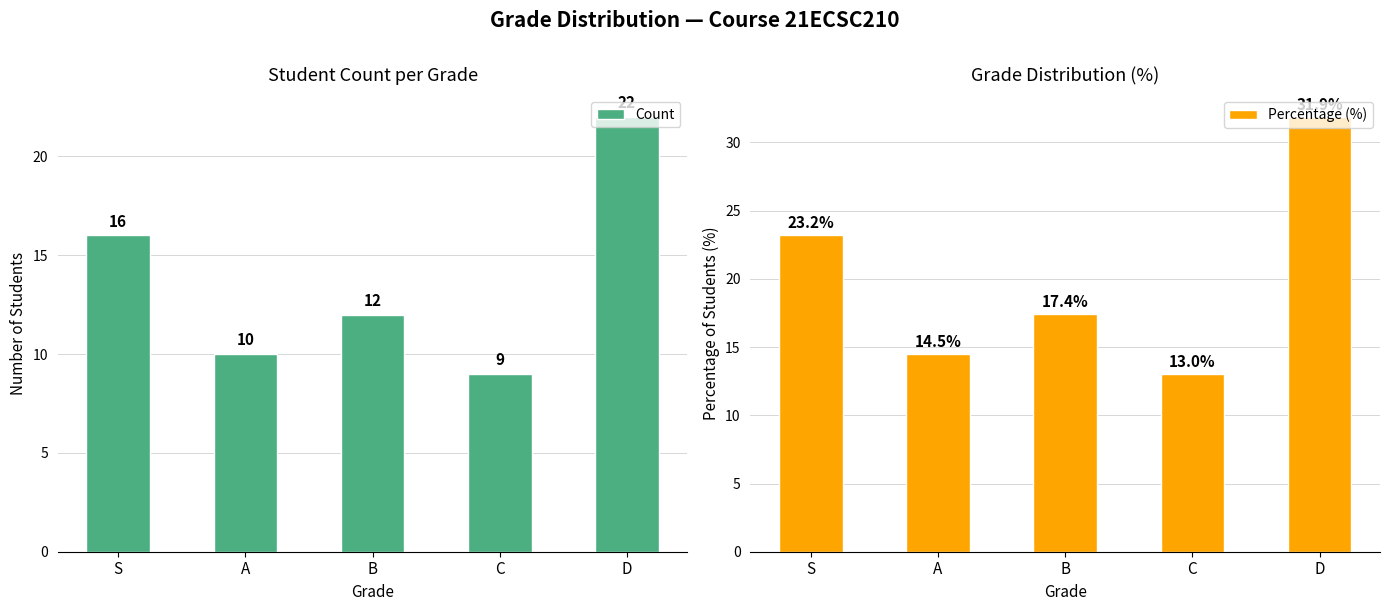

What is the difference between the Percentage (%) values at A and D?

17.4